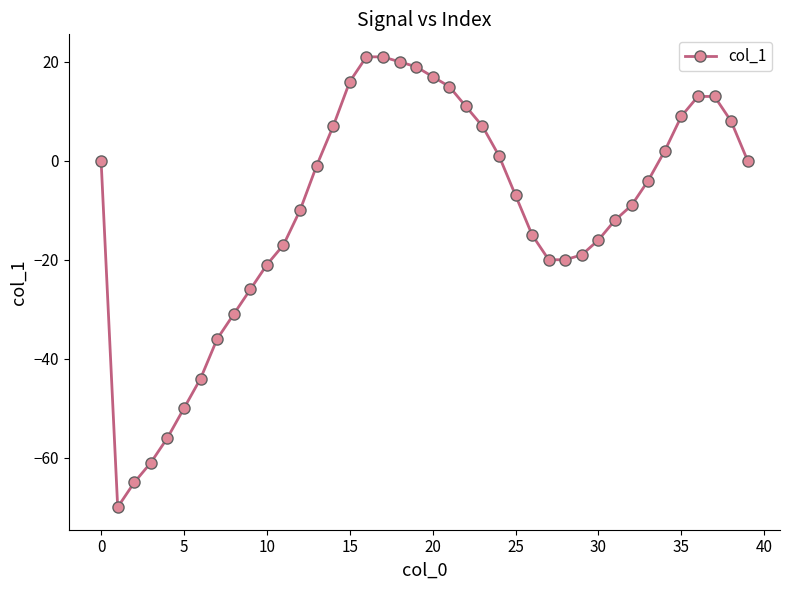

What is the value of the 9th point from the left?

-31